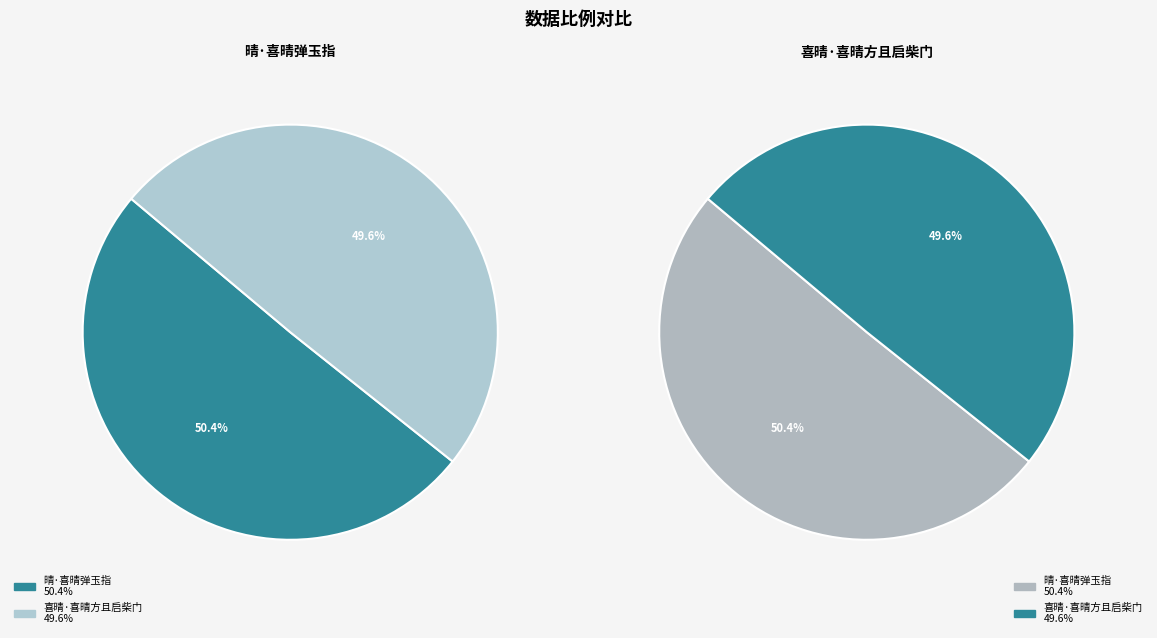

Which slice is the smallest?

喜晴·喜晴方且启柴门